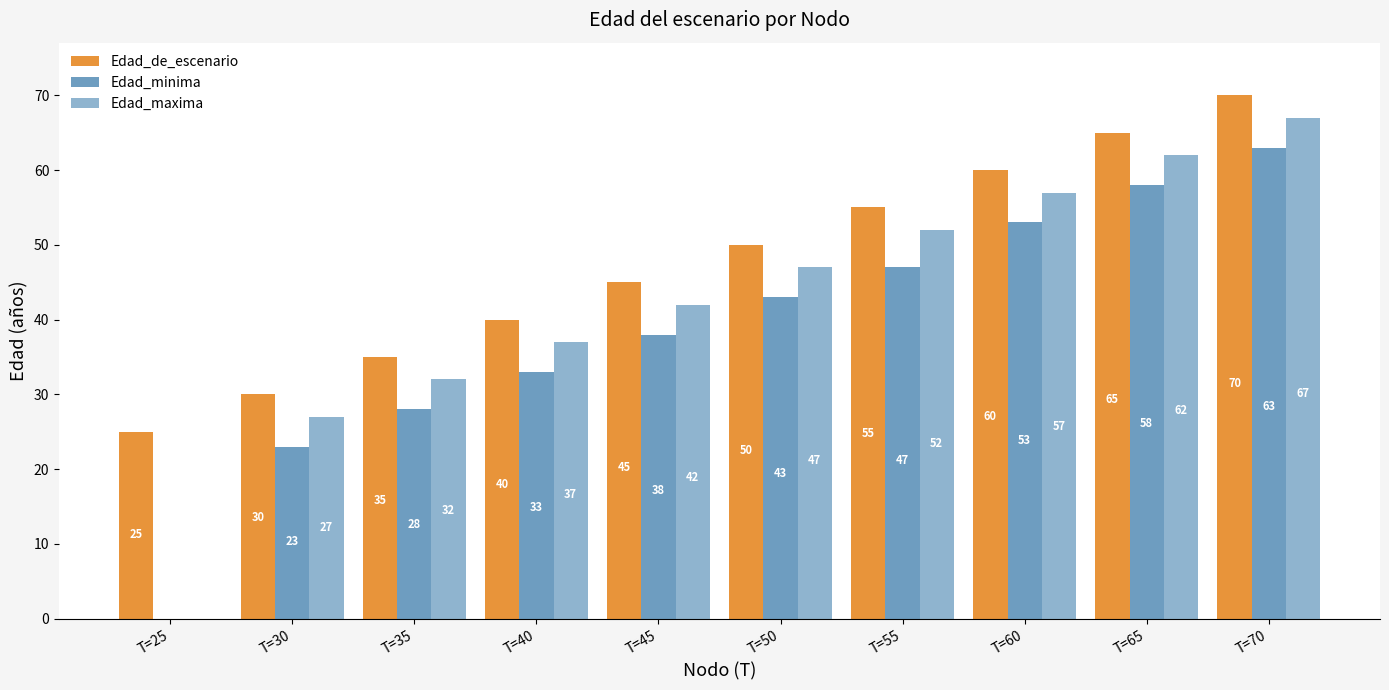

How many Edad_de_escenario values are between 35 and 60?

6